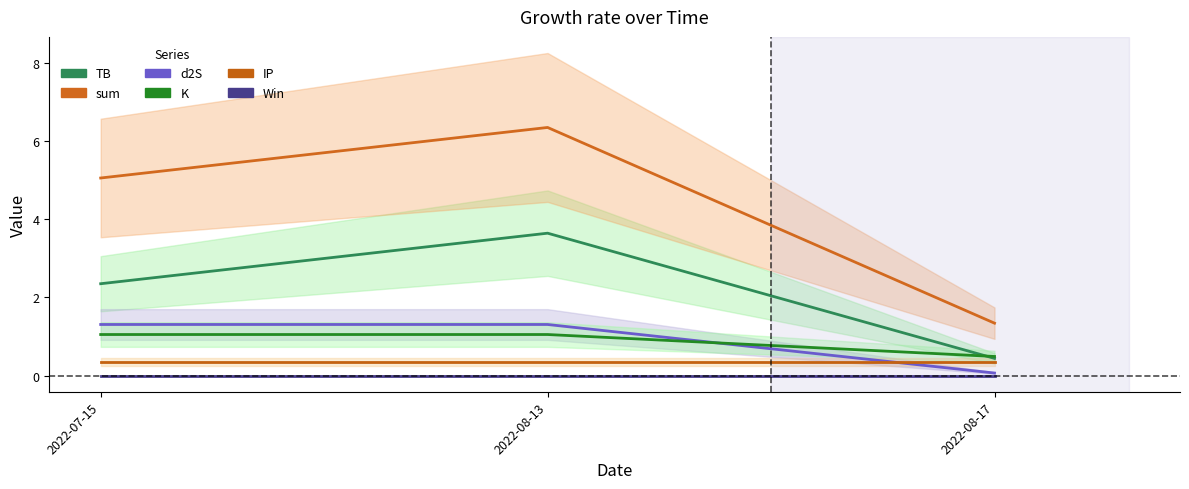

True or false: Win has a value of 0.0 at 2022-07-15.

True